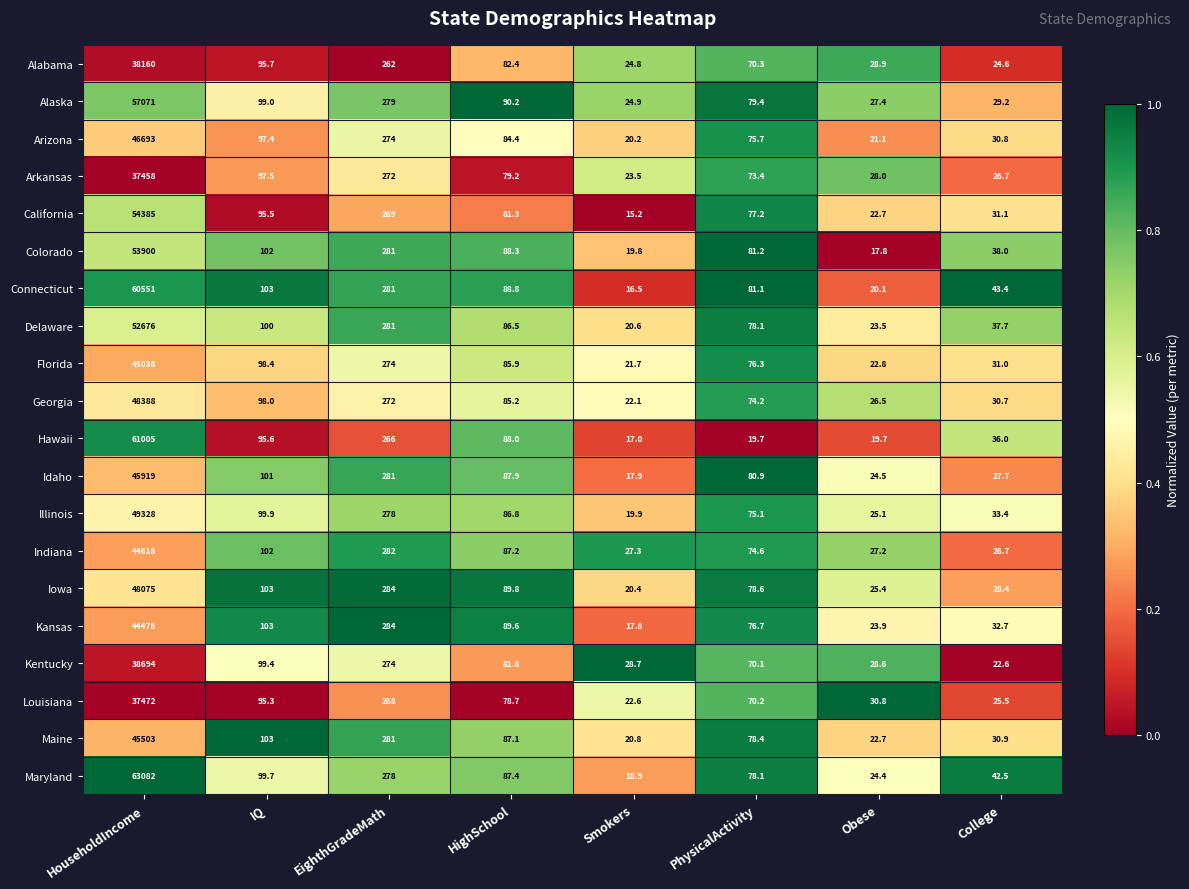

What is the difference between the second highest and second lowest values in the Iowa series?

258.6